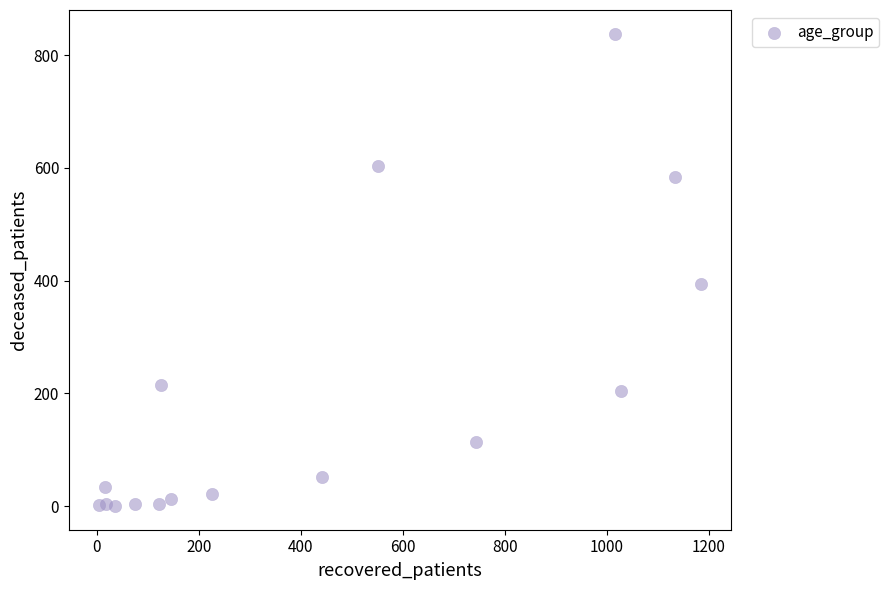

What Y value in the scatter plot is closest to 419?

394